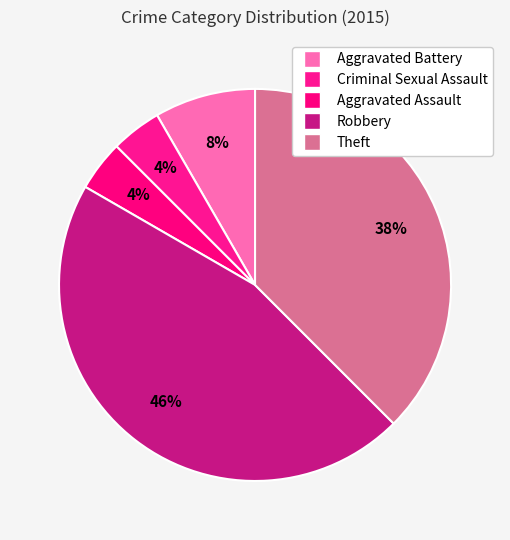

Is Theft the majority of the pie?

No